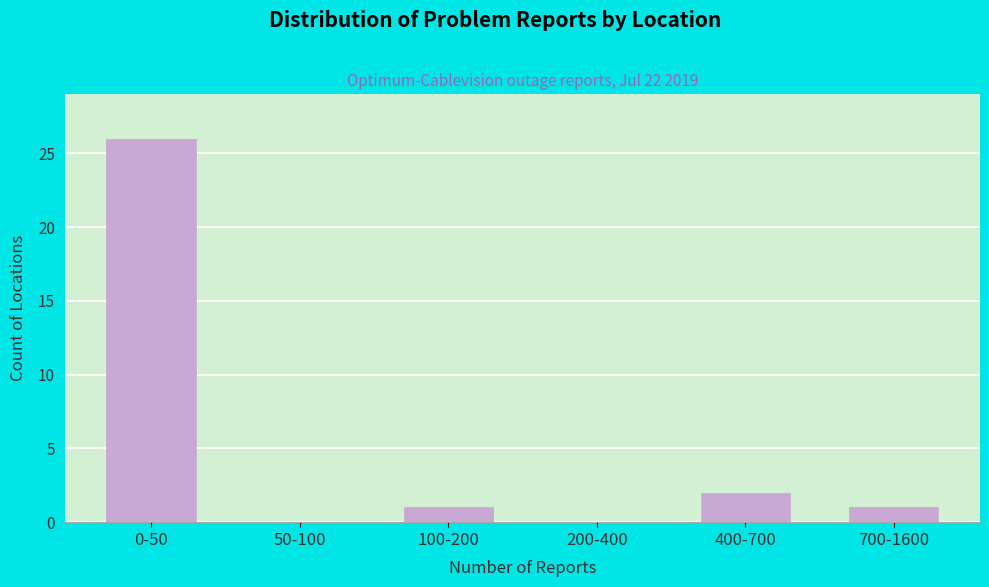

Reading right to left, extract all data points from this chart.

700-1600=1	400-700=2	200-400=0	100-200=1	50-100=0	0-50=26